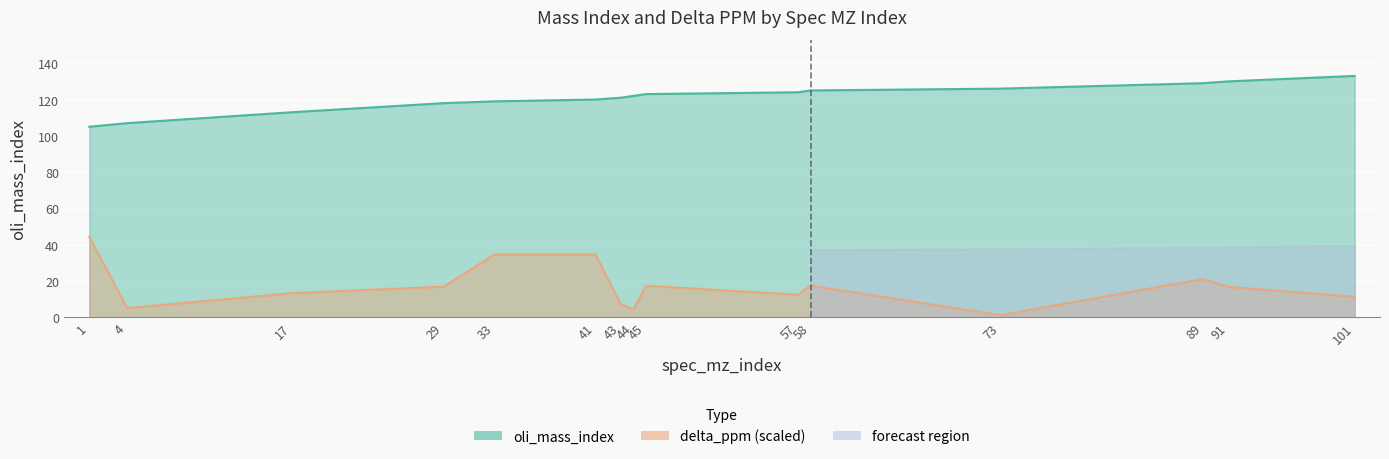

Reading right to left, what are all the values shown in this chart?

oli_mass_index: 133.0	130.0	129.0	126.0	125.0	124.0	123.0	122.0	121.0	120.0	119.0	118.0	113.0	107.0	105.0
delta_ppm: 11.3	16.8	21.2	1.3	17.5	12.5	17.4	4.4	7.2	34.7	34.6	17.0	13.4	5.2	44.3